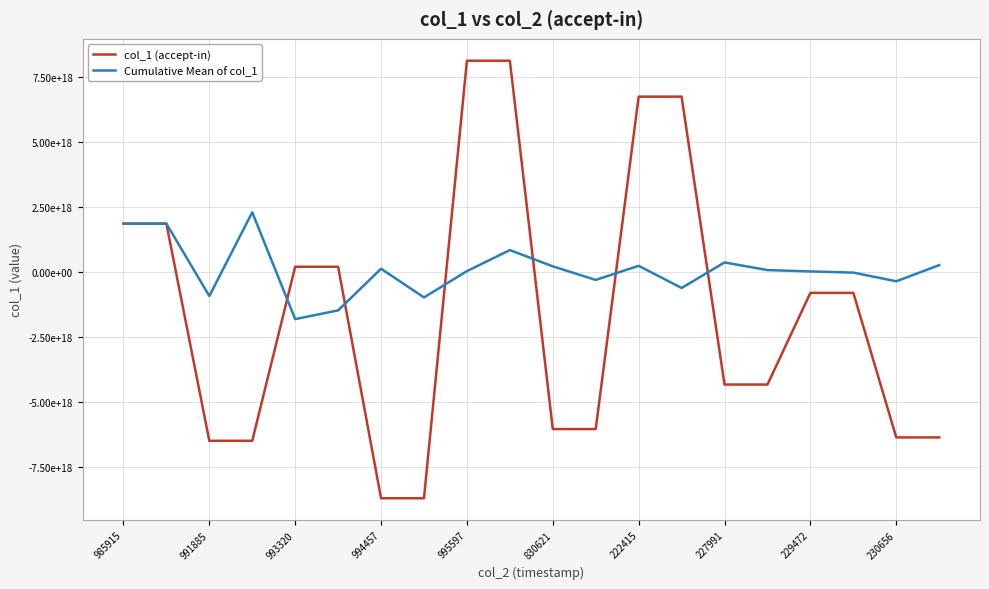

Is this an area chart (filled region under the line)?

No